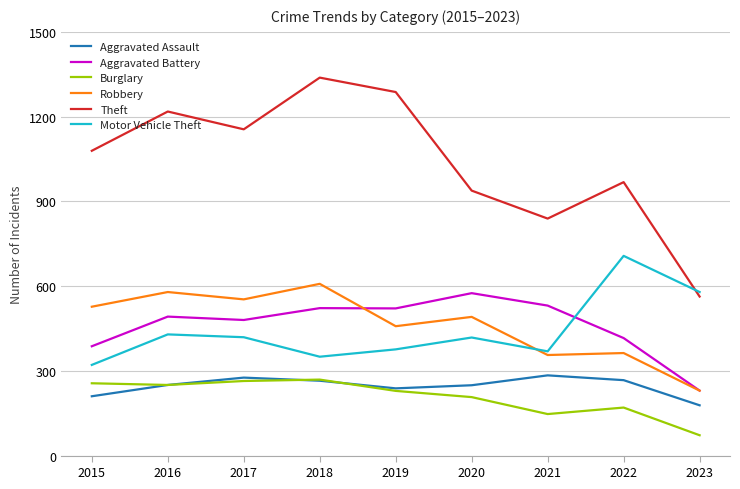

Does the chart have visible grid lines?

Yes